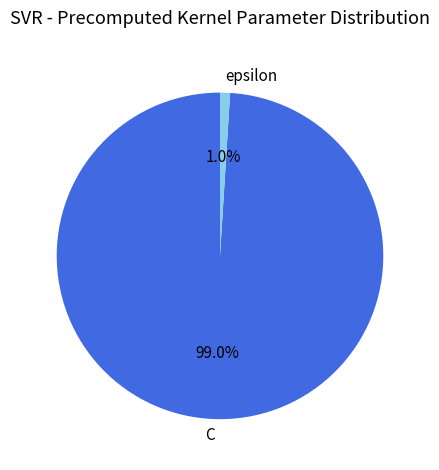

How many slices are in this pie chart?

2